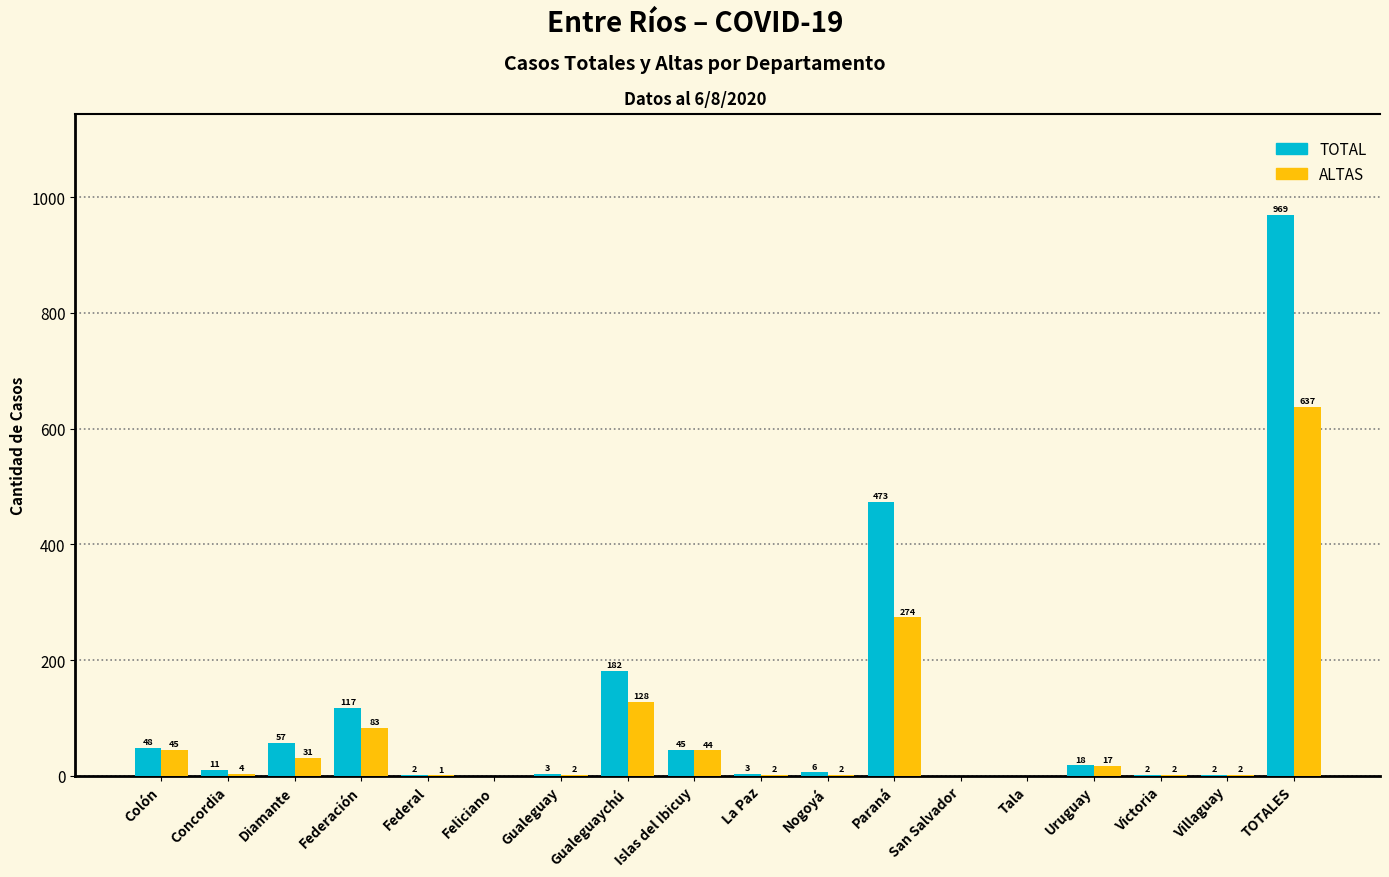

How many categories are shown in the chart?

18